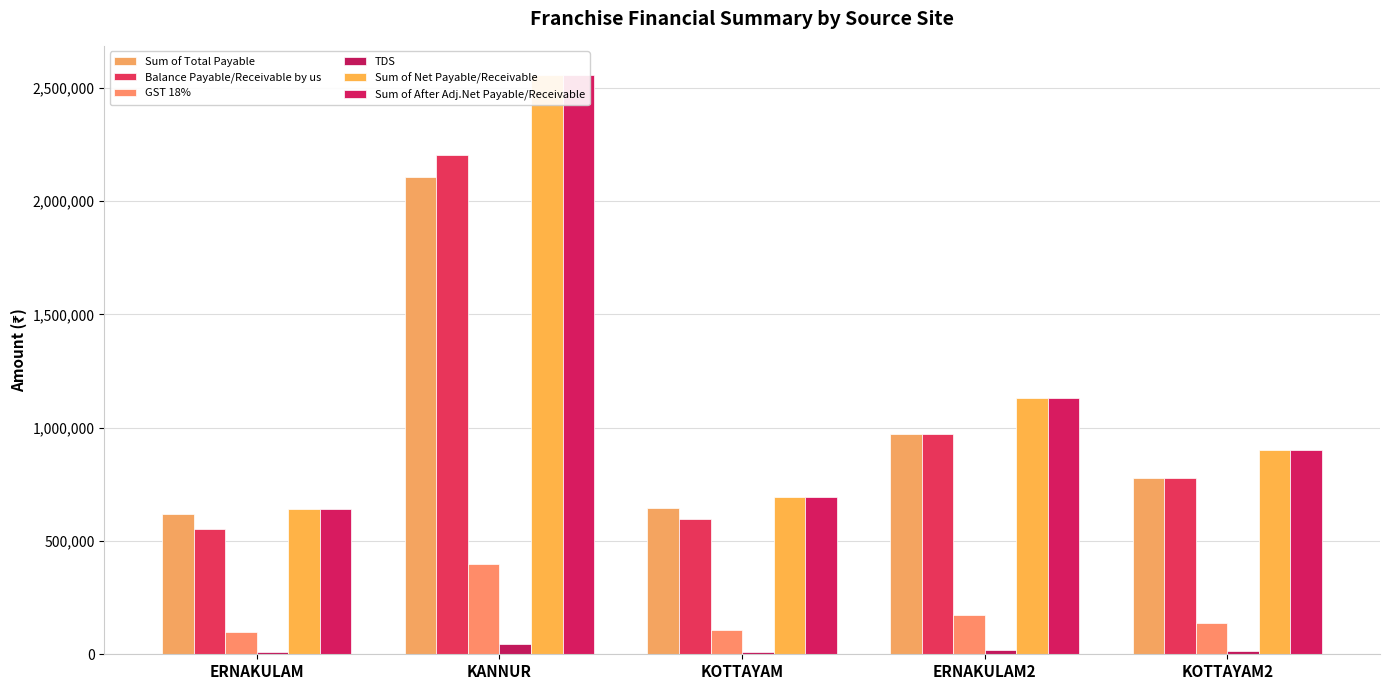

What is the total value across all series at KOTTAYAM?

2744634